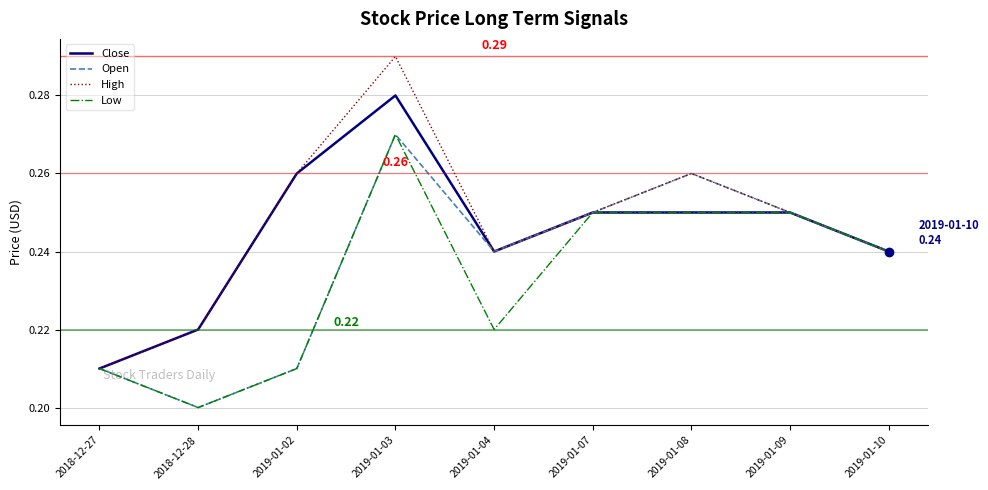

Which series has the widest spread of values?

High